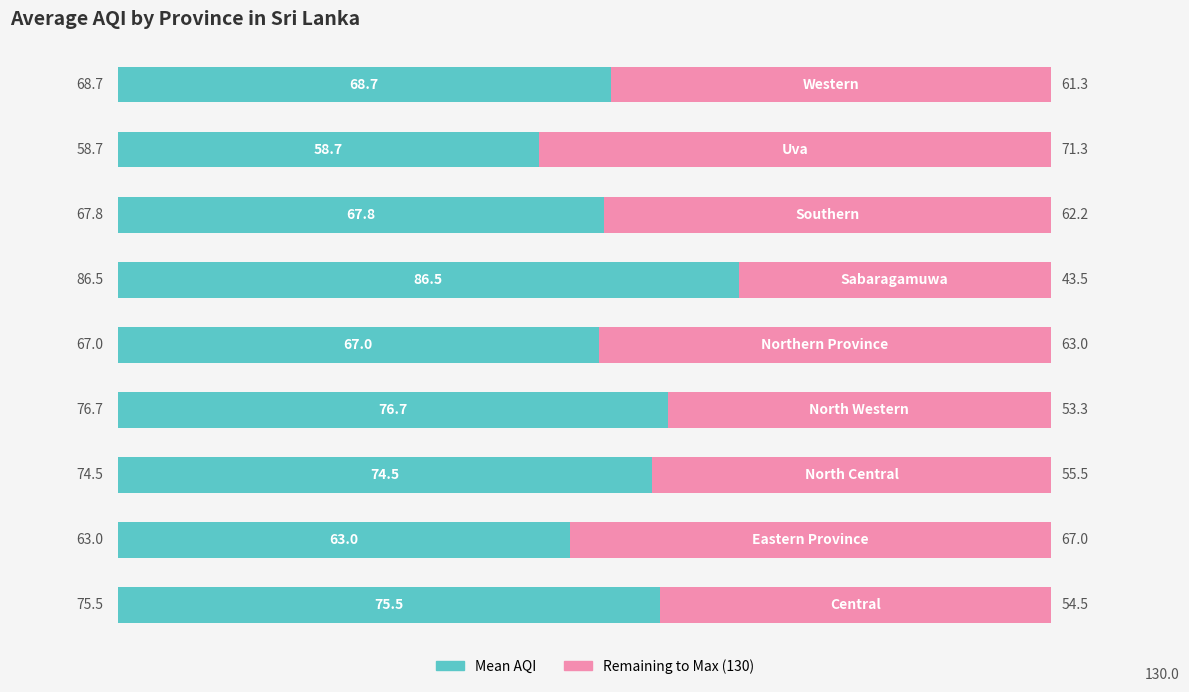

How many distinct data groups are displayed?

2